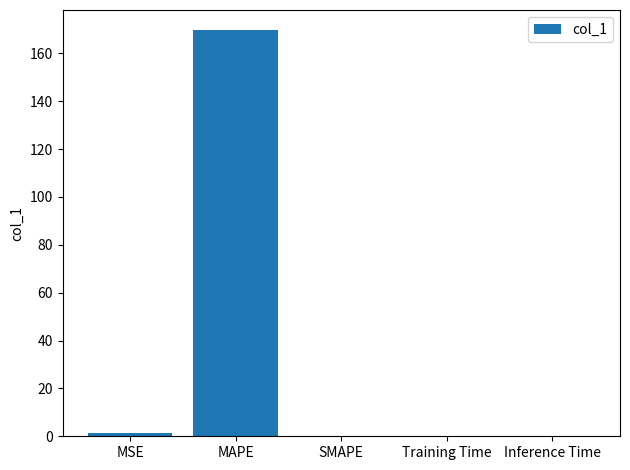

How many categories are shown in the chart?

5